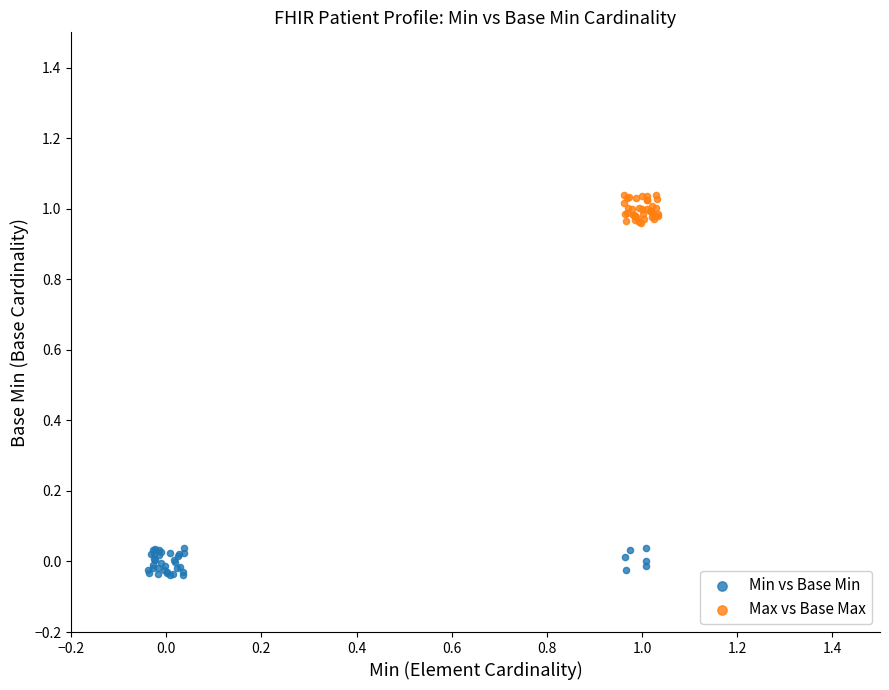

Which series contains the highest Y value?

Max vs Base Max